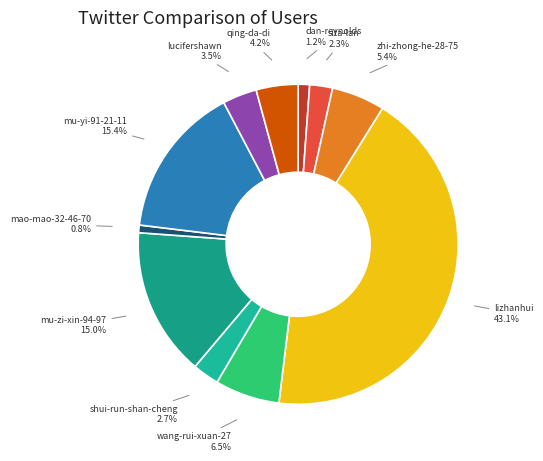

Is the sum of qing-da-di and zhi-zhong-he-28-75 greater than half?

No